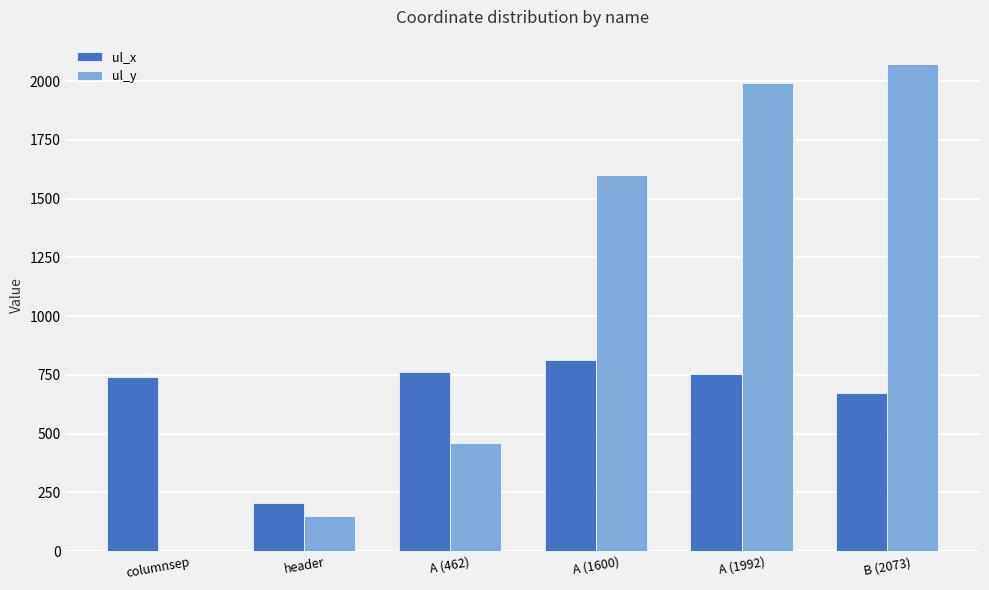

Which series has the widest spread of values?

ul_y